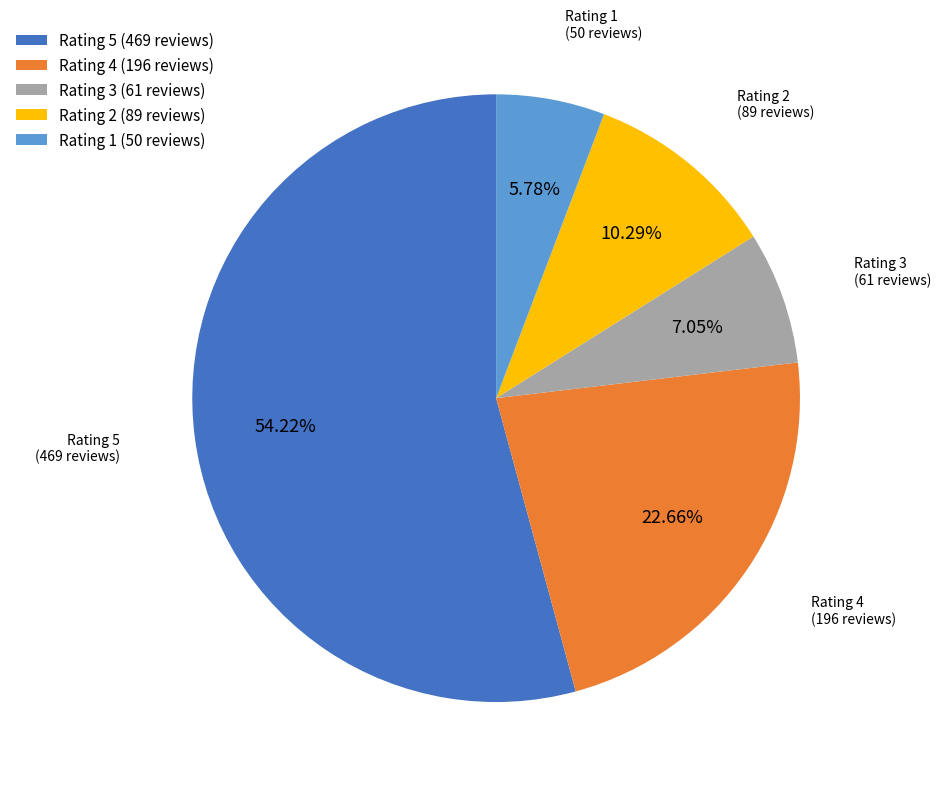

Approximately how many times larger is the value at Rating 2 compared to Rating 1?

1.8